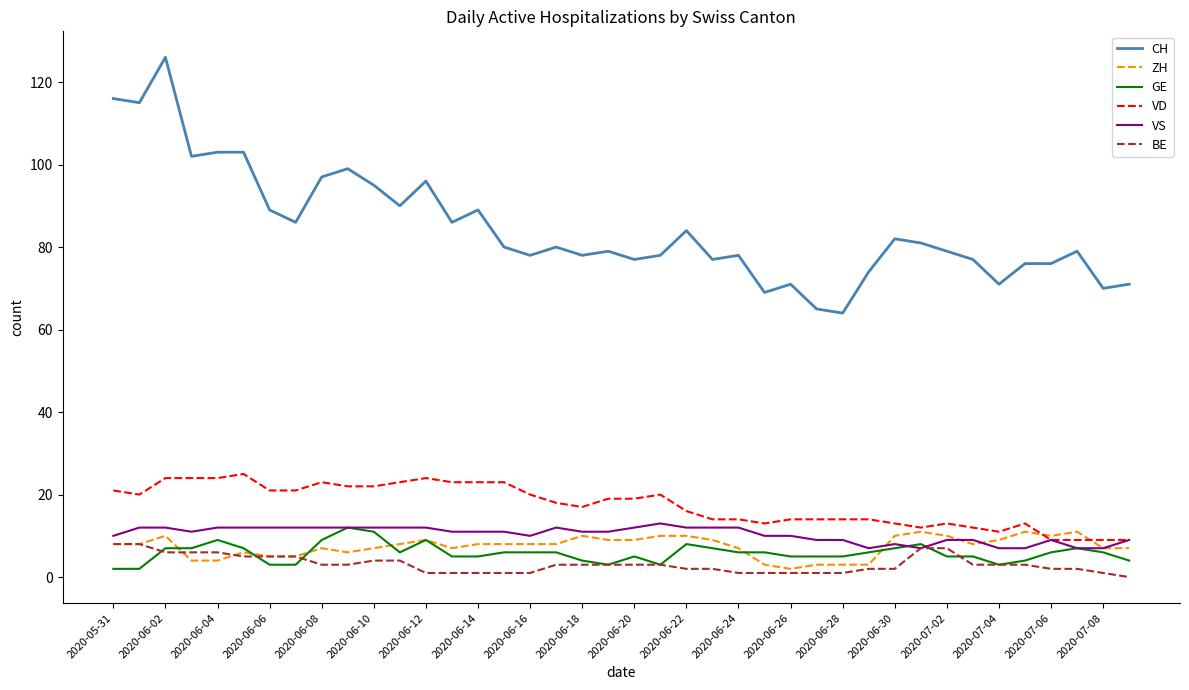

What is the average value of the CH series?

85